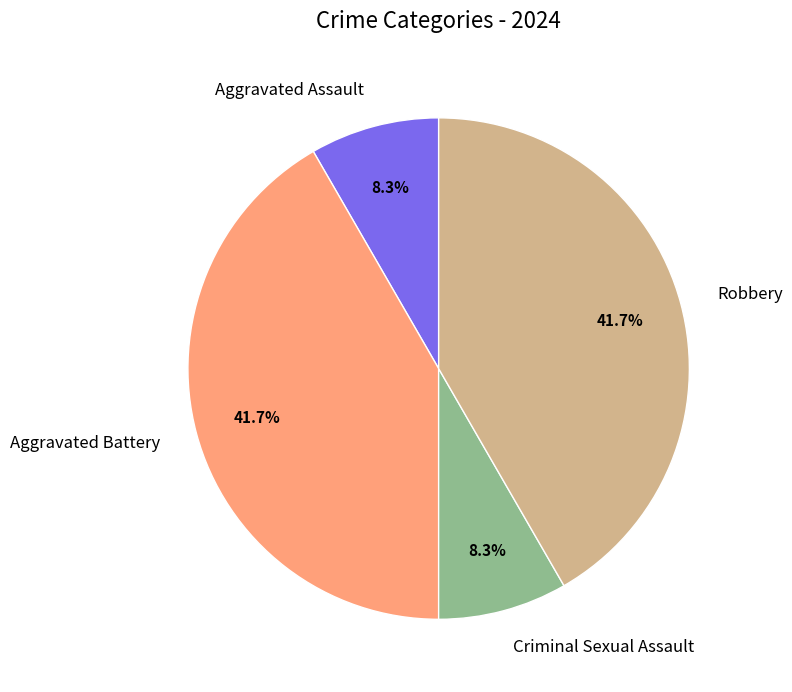

Approximately how many times larger is the value at Criminal Sexual Assault compared to Aggravated Assault?

1.0